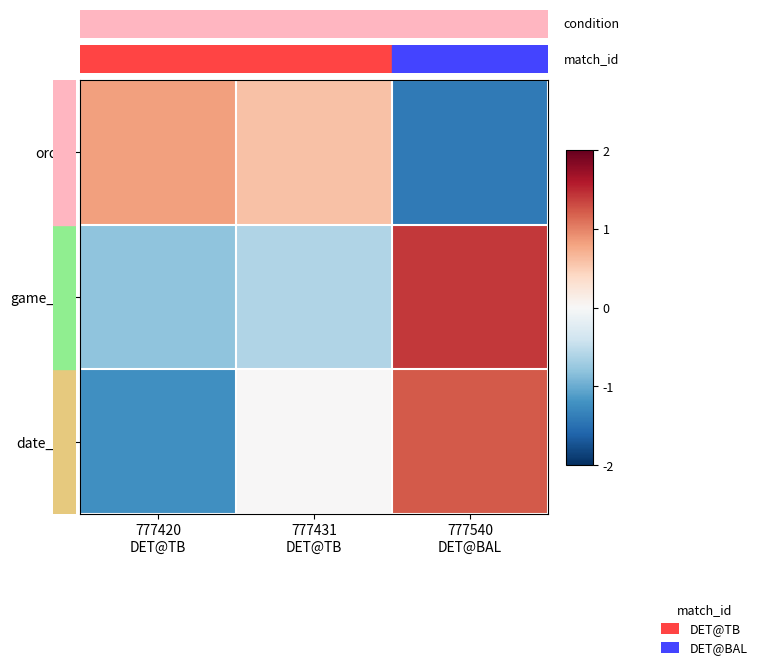

Which series has the largest total across all categories?

order